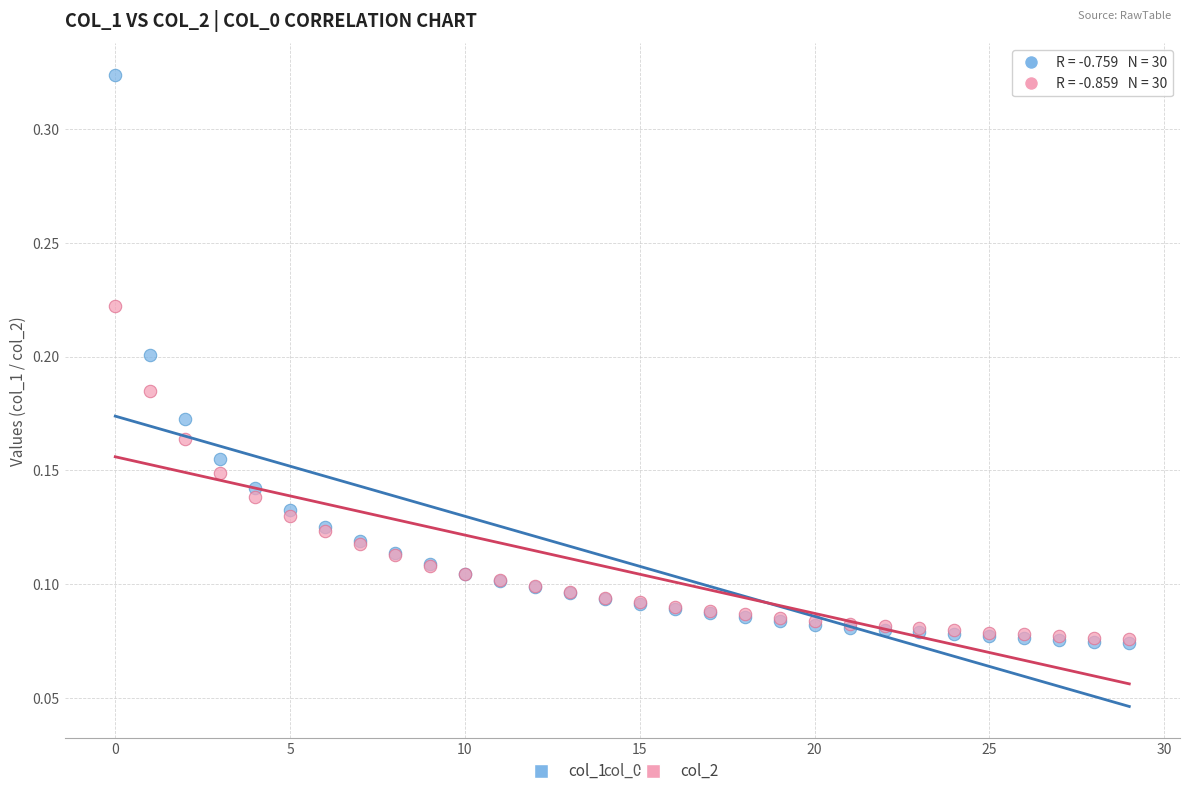

What are all the series names shown in the legend?

col_1, col_2